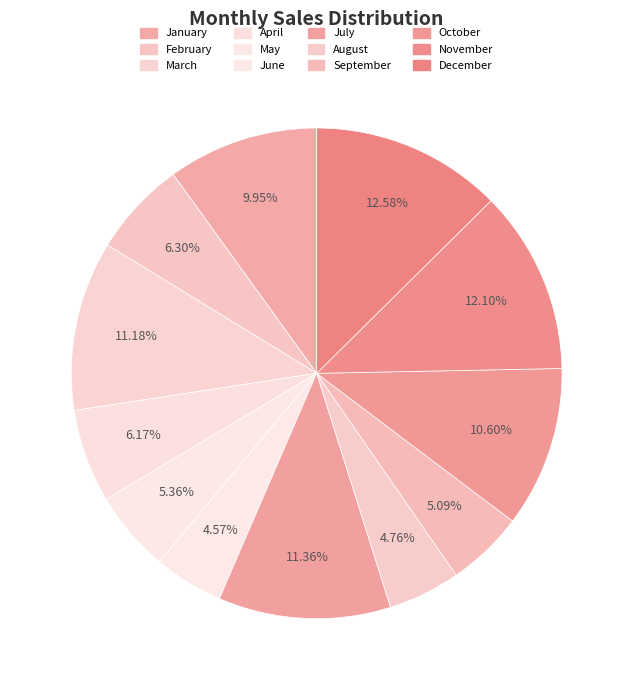

Does May account for over 50% of the chart?

No